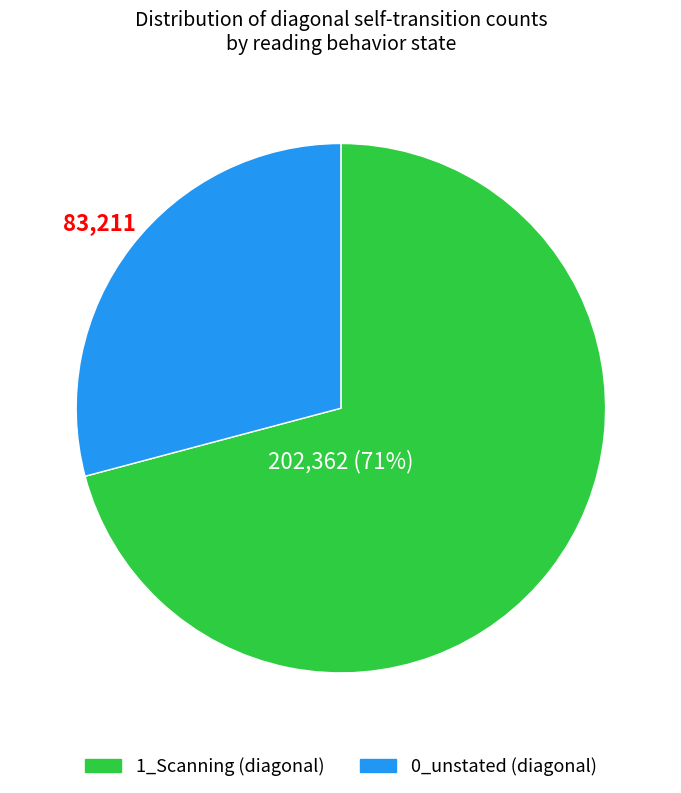

How many slices are in this pie chart?

2